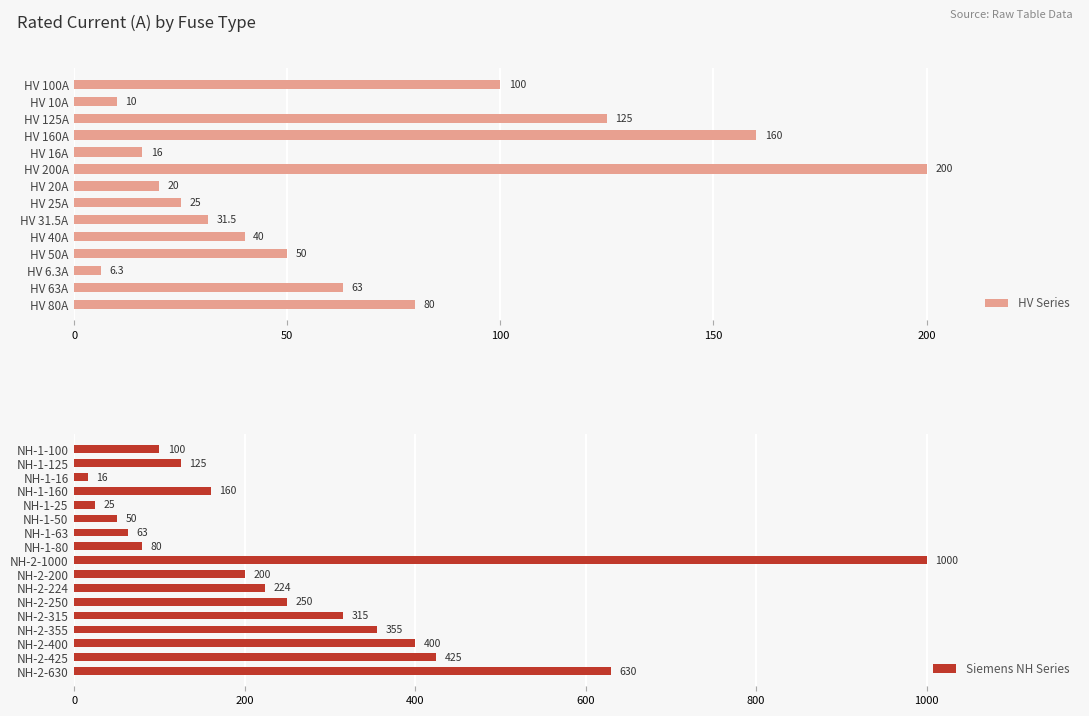

Does the chart contain stacked bars?

No